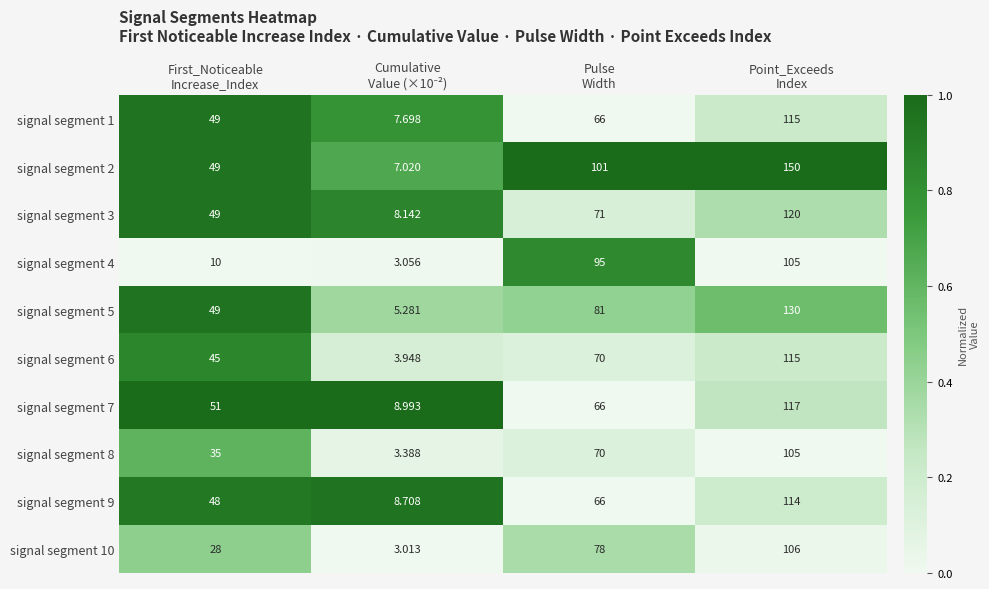

Which category has the highest value across all series?

Point_Exceeds
Index